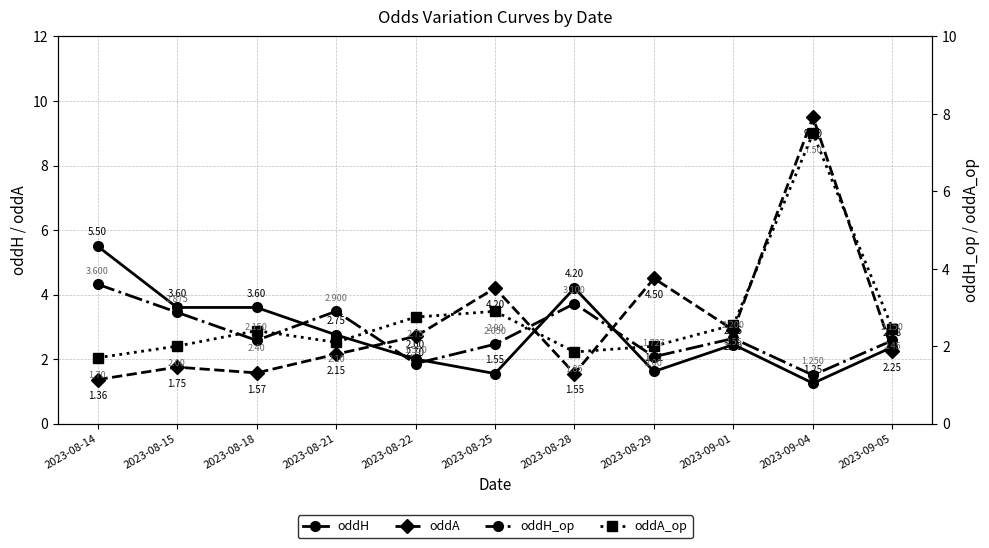

How many data points in oddH are above 2?

7